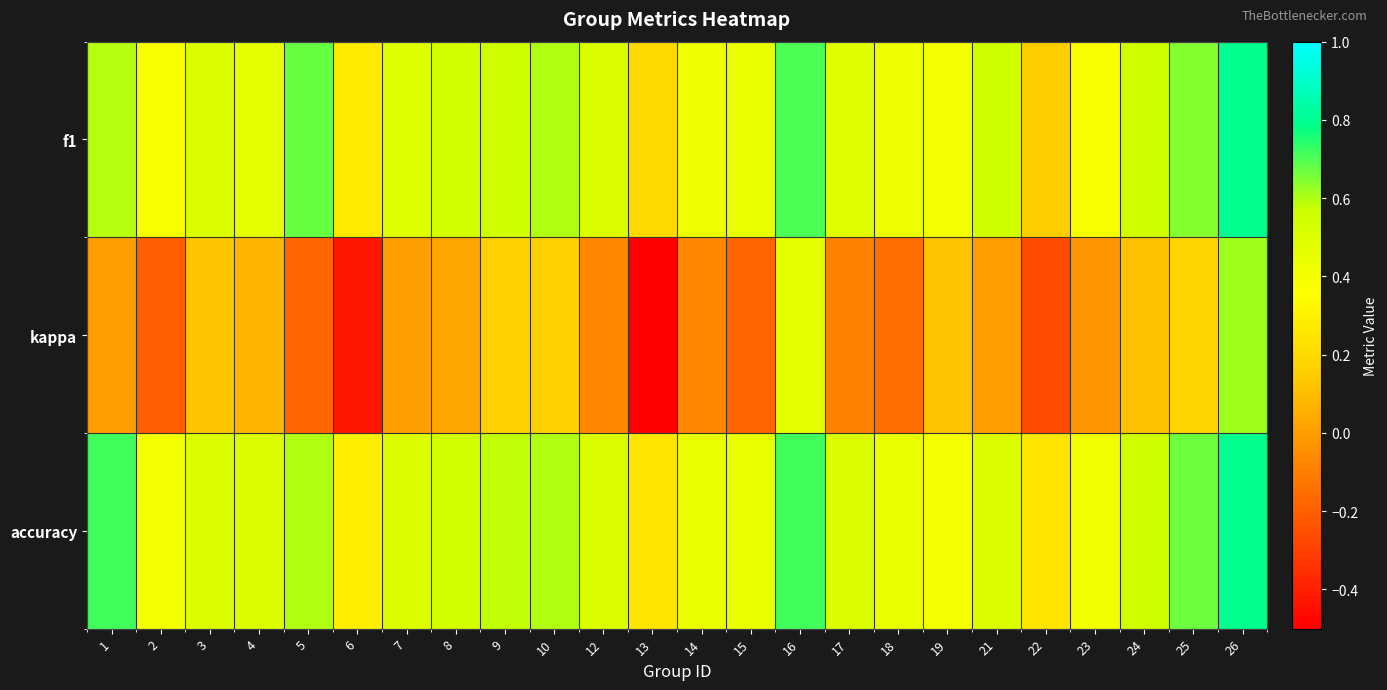

How many data points does each series have?

24